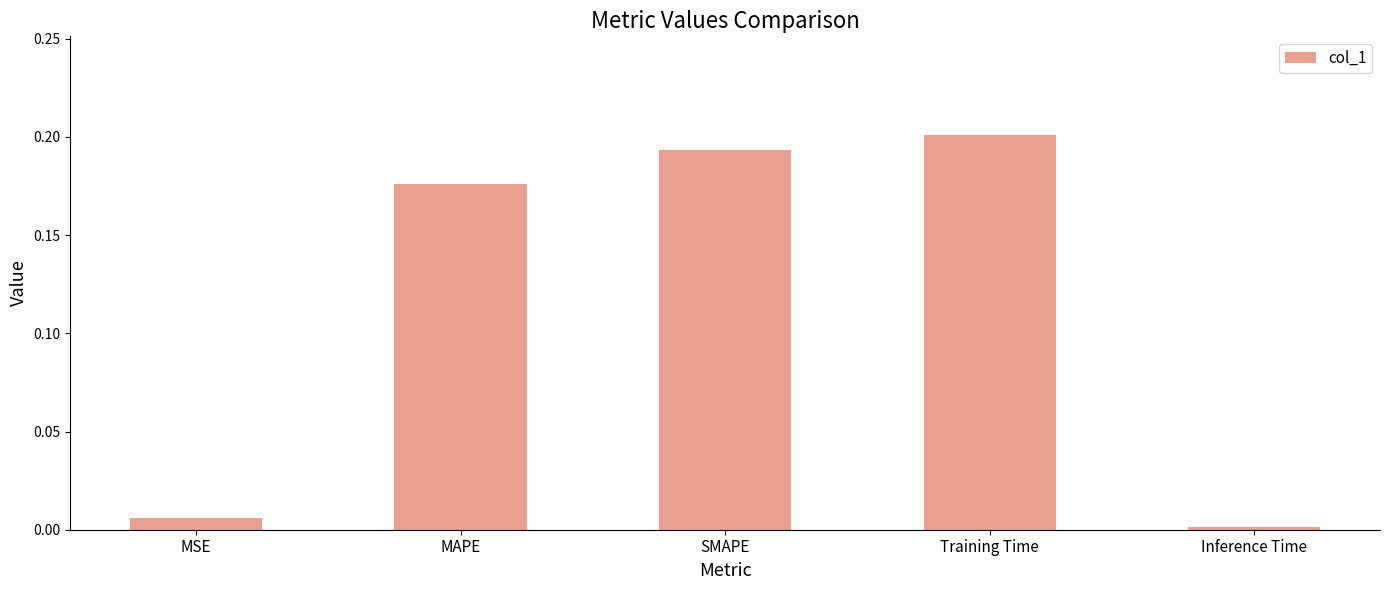

The chart shows a value of 0.1 at SMAPE. True or false?

False